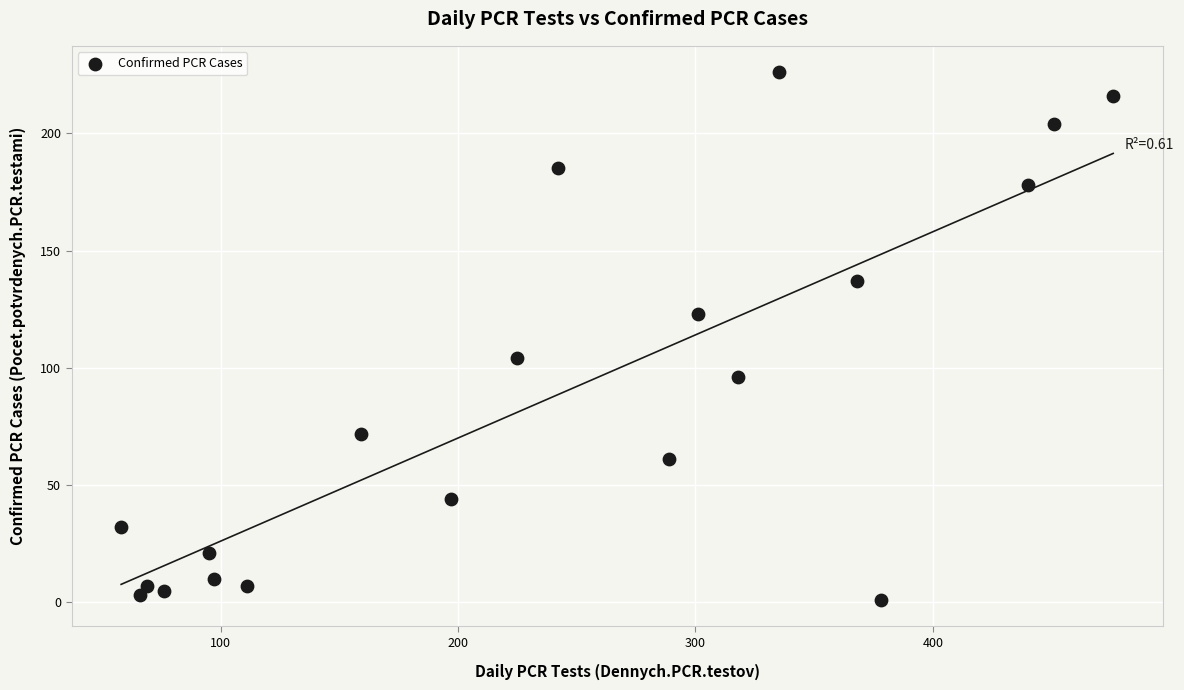

What is the range of X values (max minus min)?

418